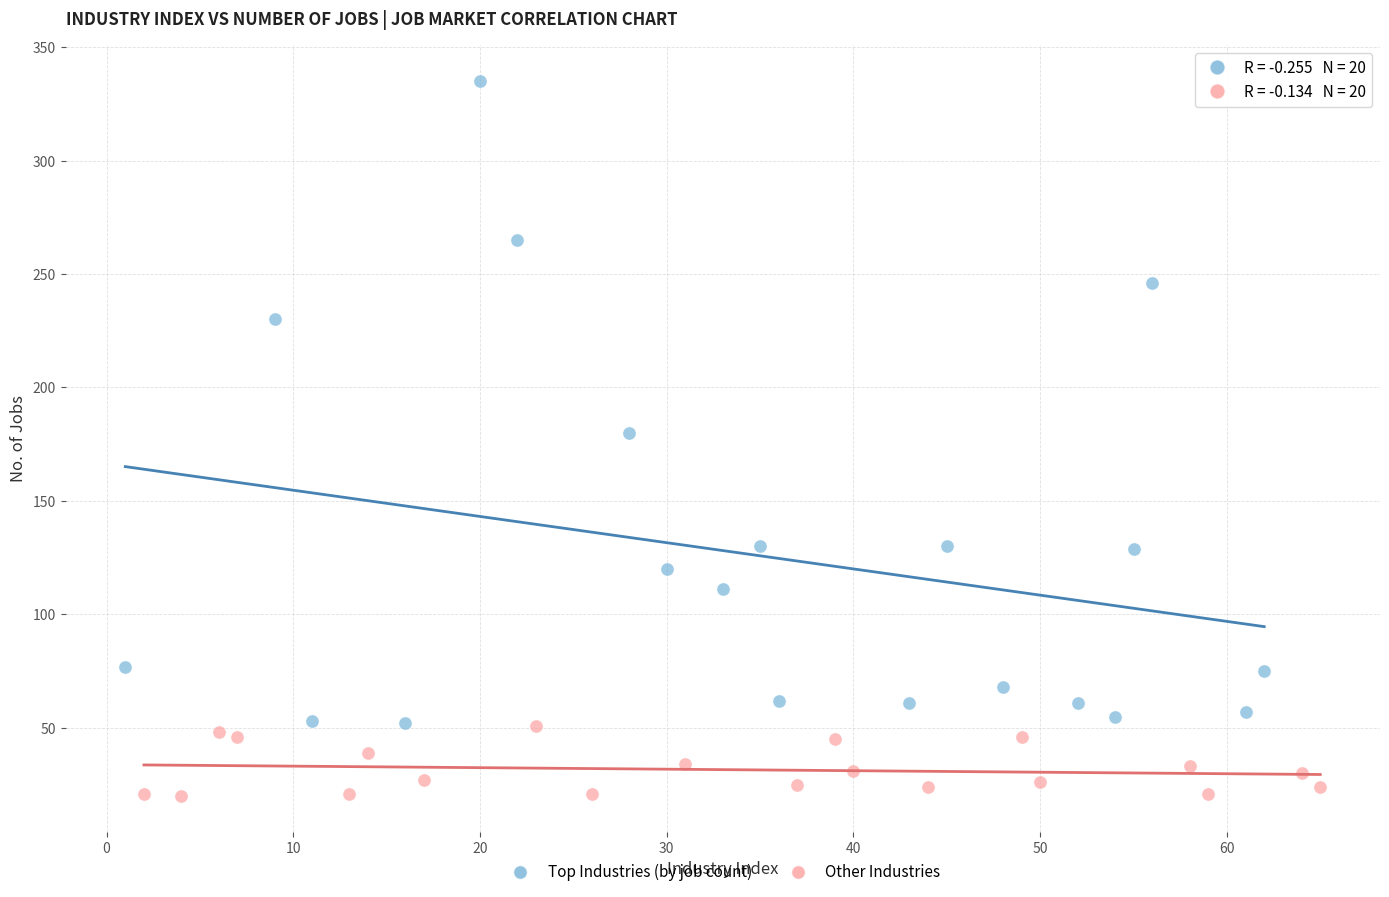

Which series has the widest spread of Y values?

Top Industries (by job count)